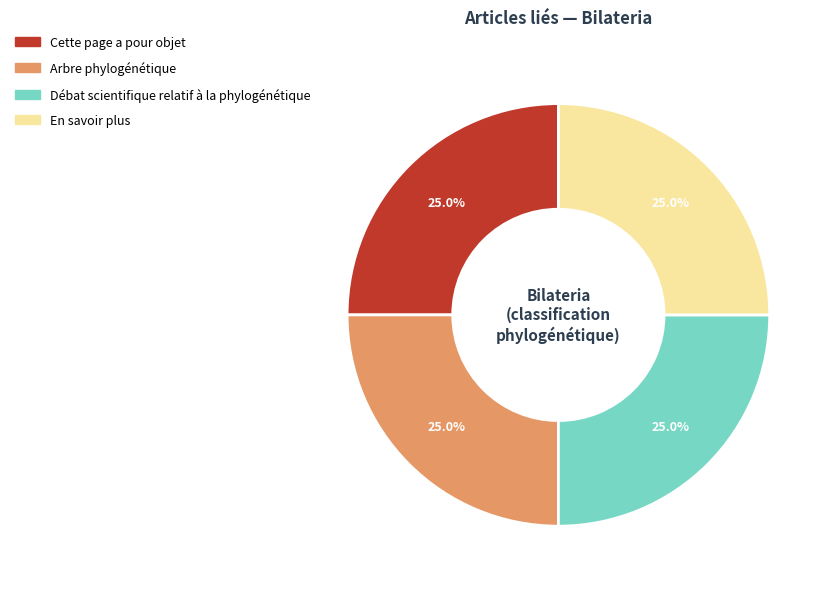

What percentage do Cette page a pour objet and En savoir plus together represent?

50.0%